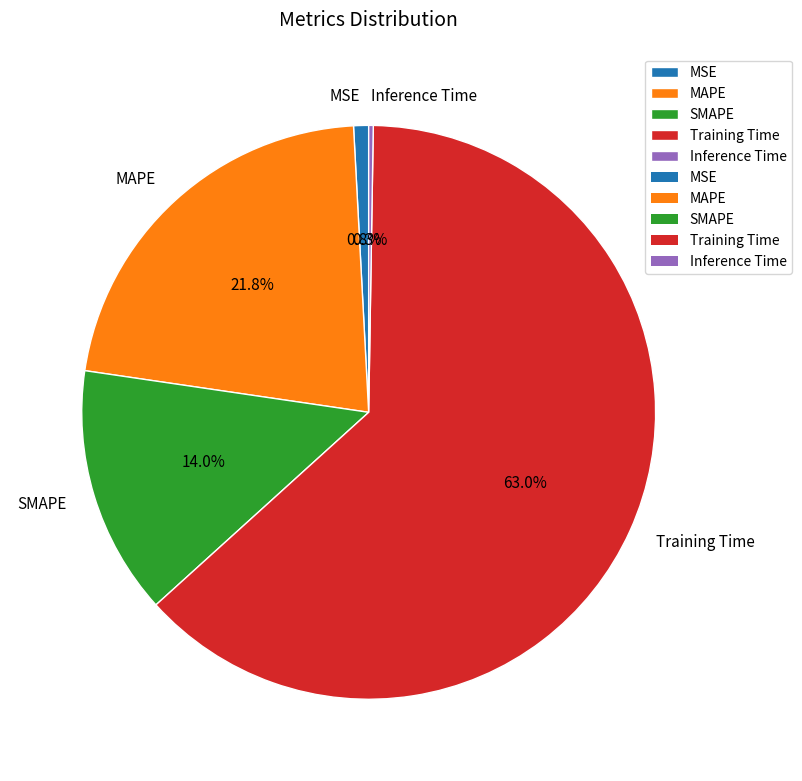

To the nearest percent, what percentage of the pie is SMAPE?

14%